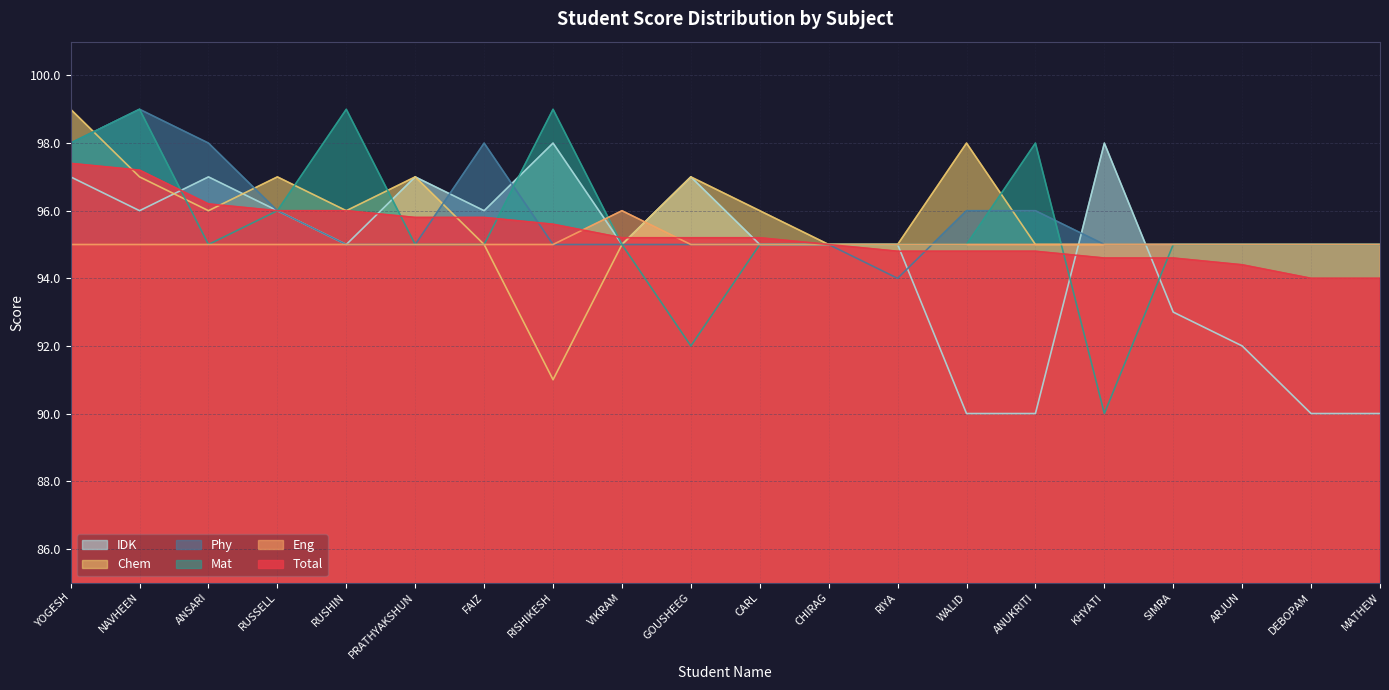

How many lines are shown in the chart?

6